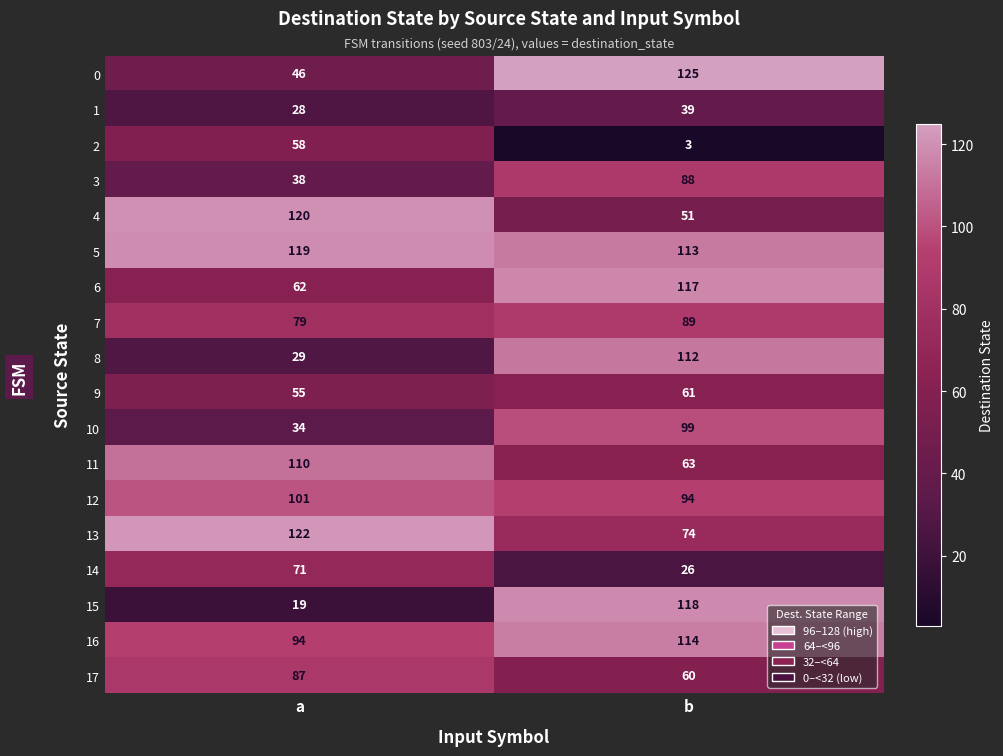

What is the minimum value for 1?

28